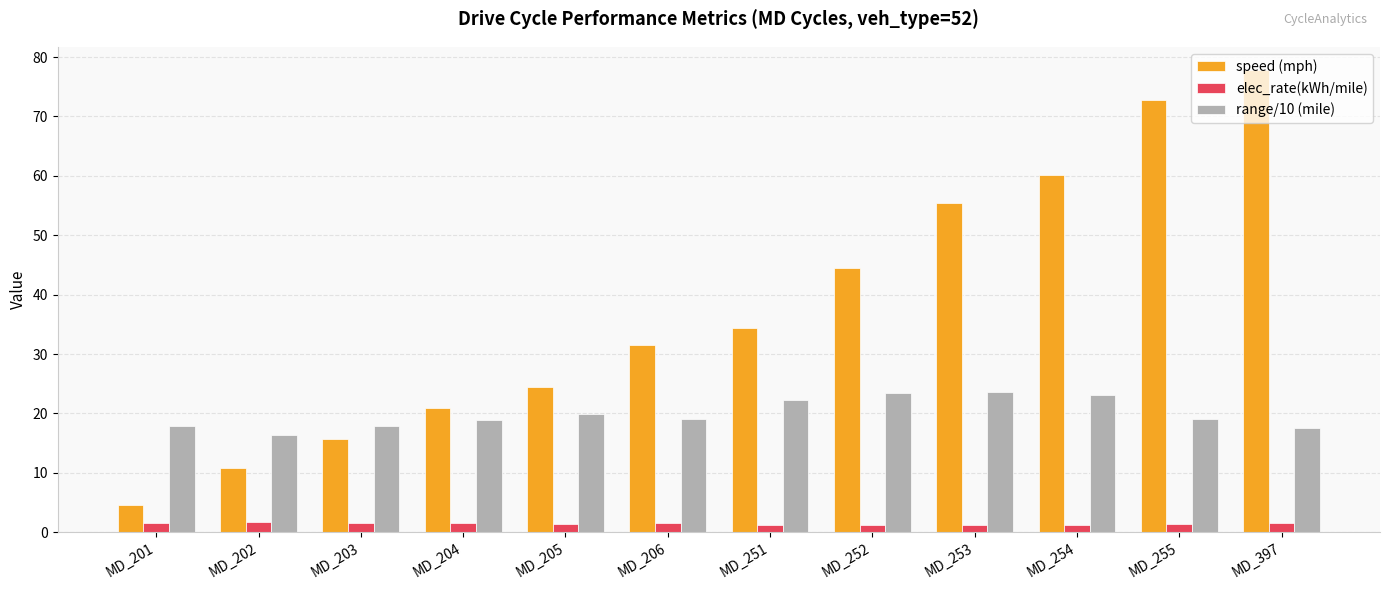

The value of speed (mph) at MD_397 is 77.8. True or false?

True